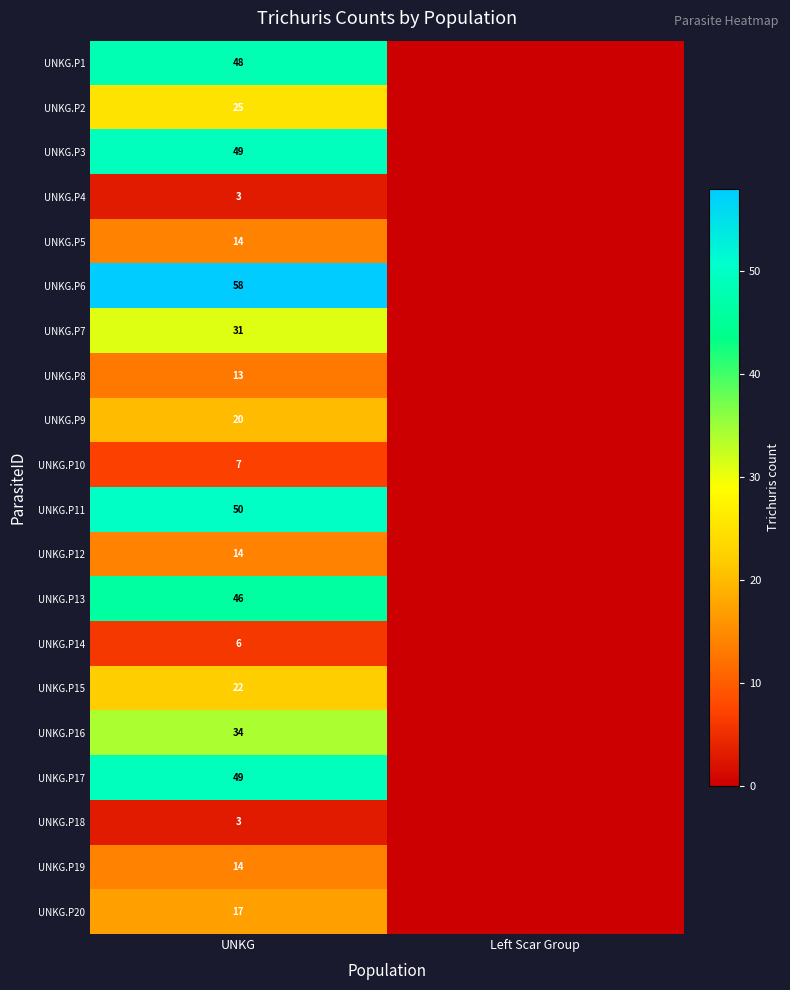

What is the difference between the highest and lowest values at UNKG?

55